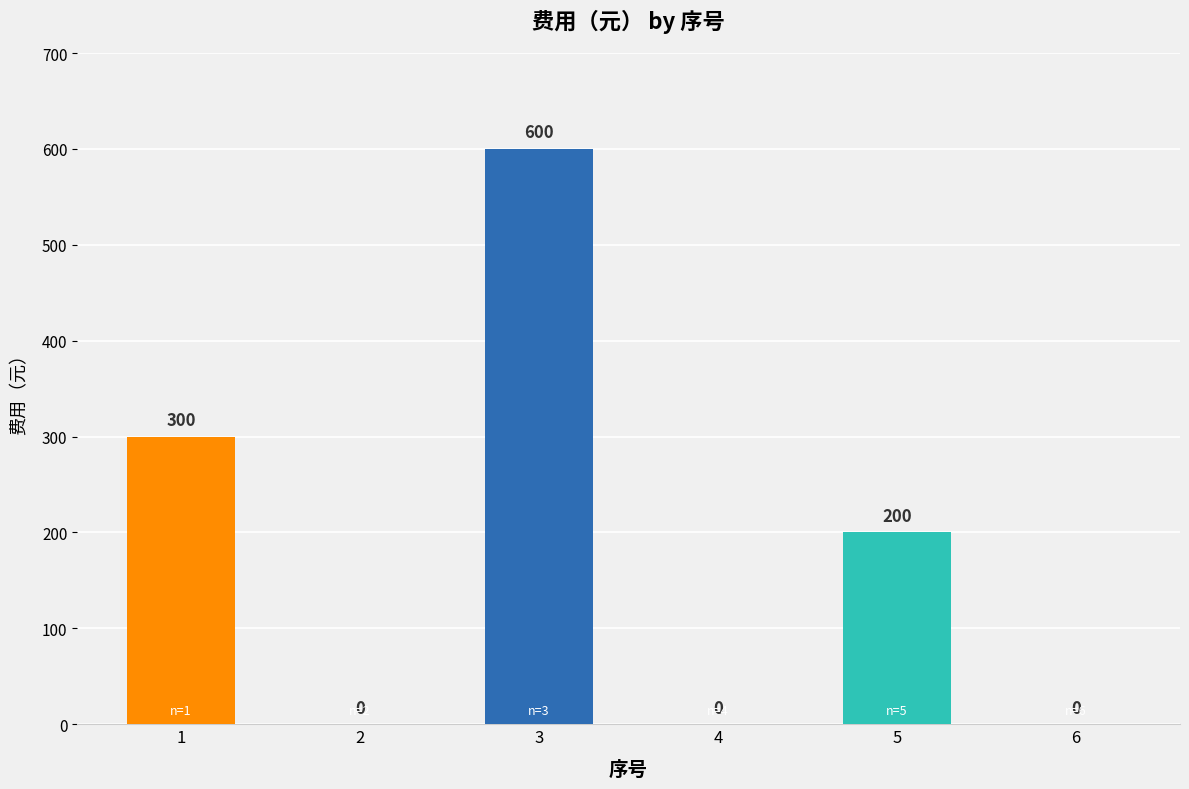

At which category does the chart reach its peak across all series?

3